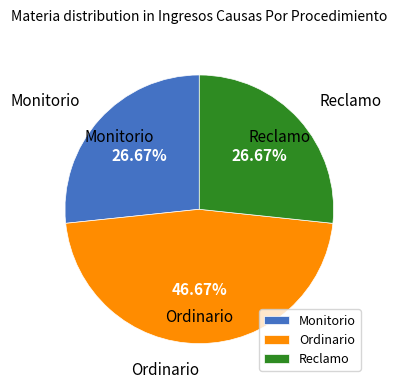

Which category has the biggest portion of the pie?

Ordinario